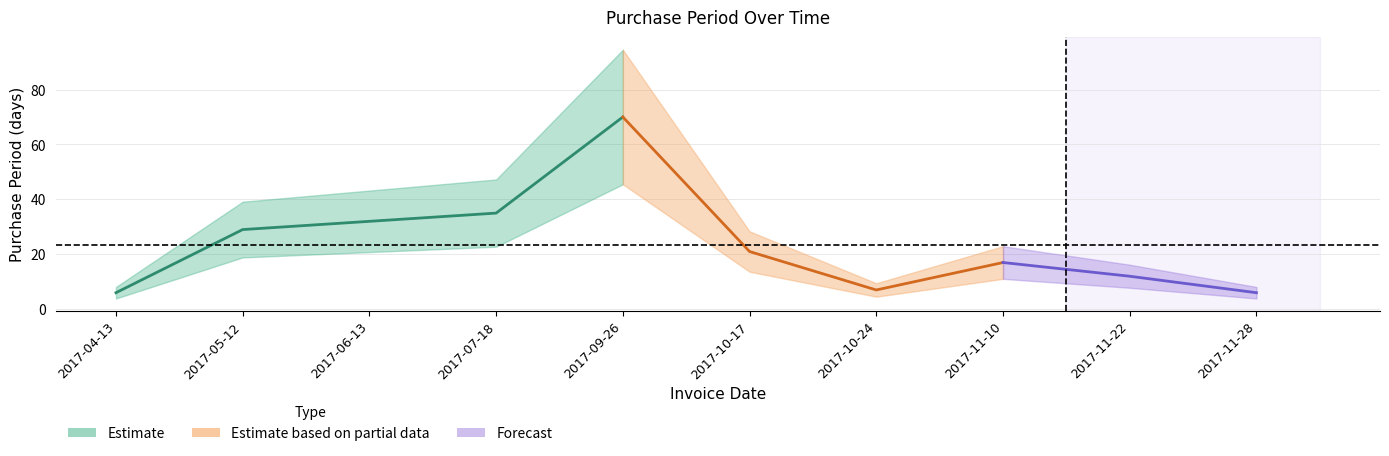

At which category does the data reach its first local peak?

2017-09-26